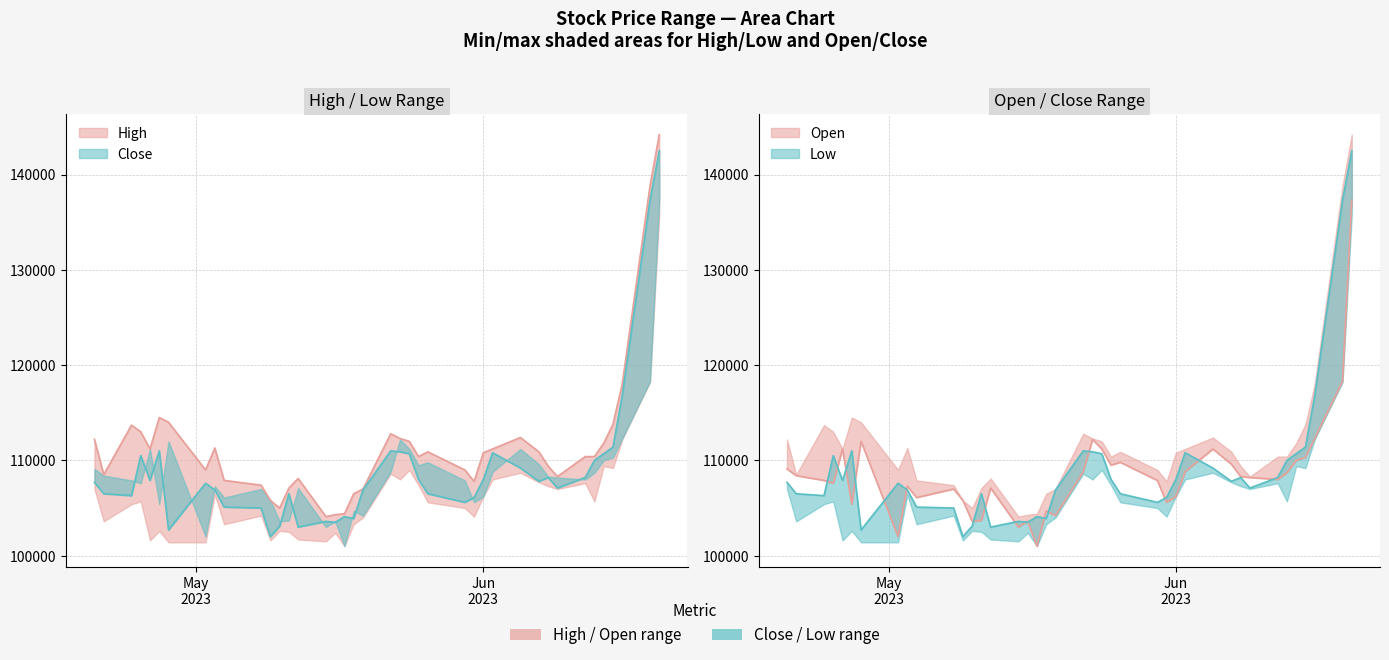

At 2023-05-08, list the series in order from smallest to largest.

Close, Open, High